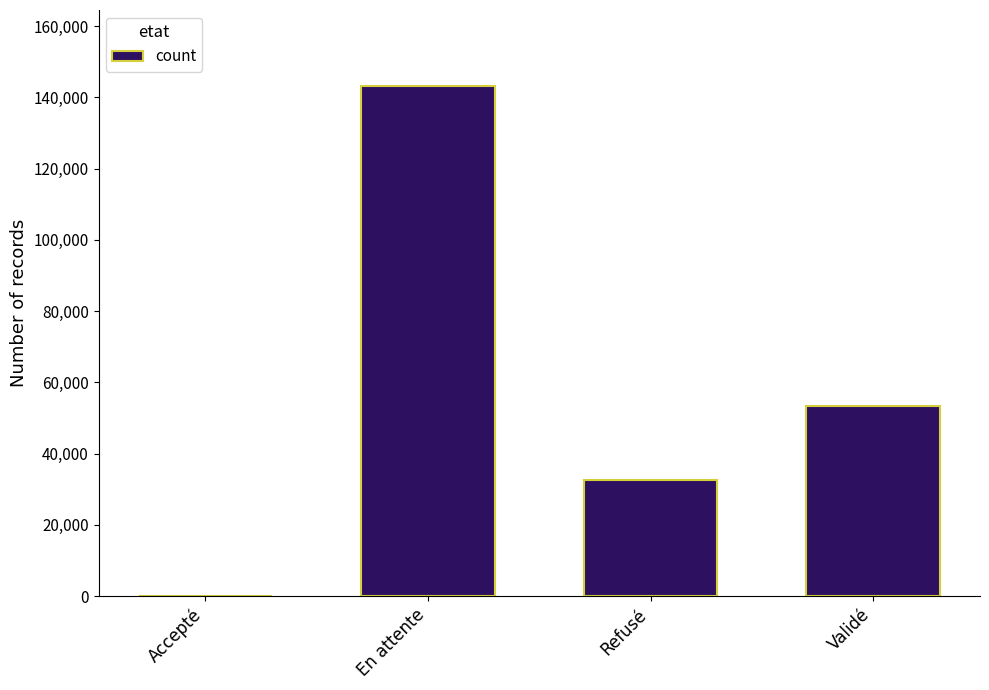

What is the sum of the values at En attente and Validé?

196466